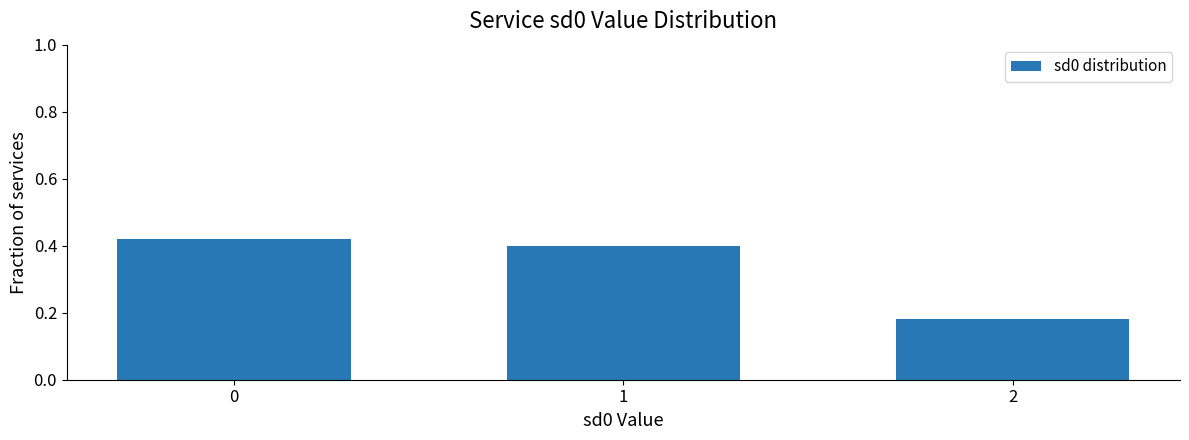

The value at 2 is 0.3. True or false?

False